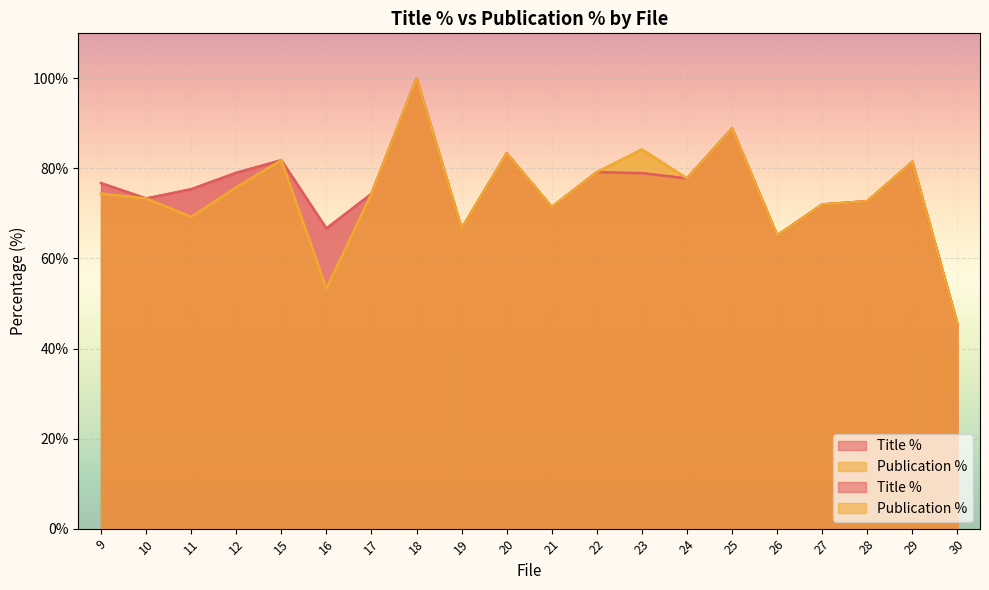

True or false: Title % has a value of 27.0 at 19.

False